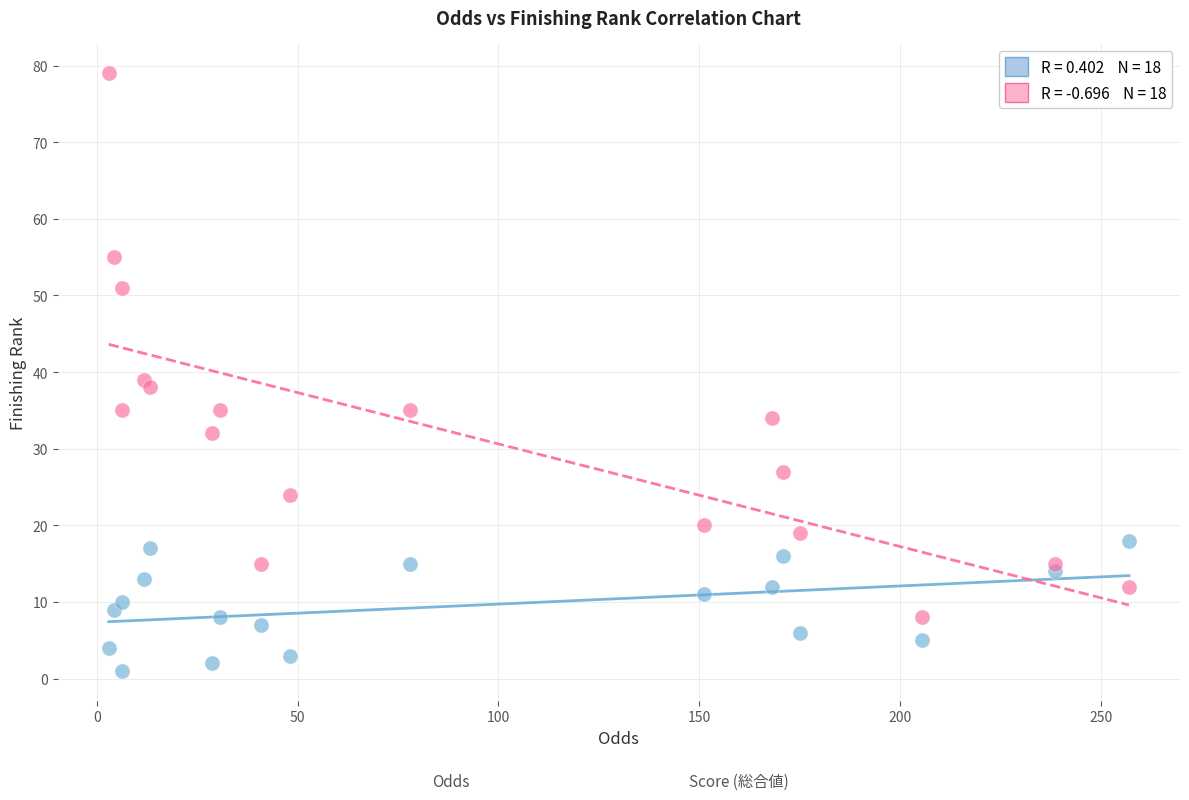

Across all series, what Y value is closest to 40?

39